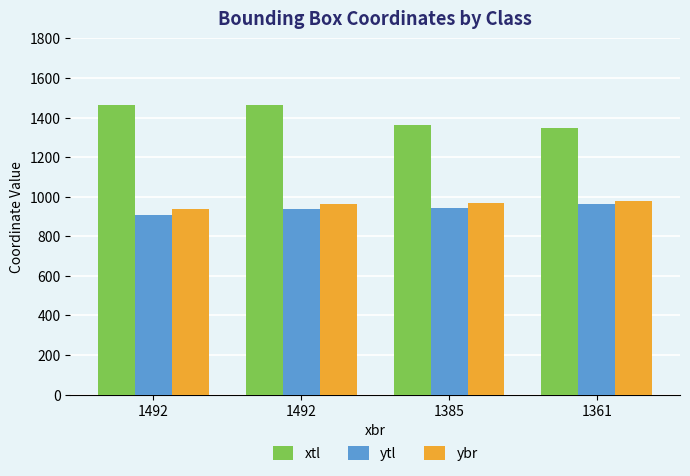

How many bars are there in total?

12